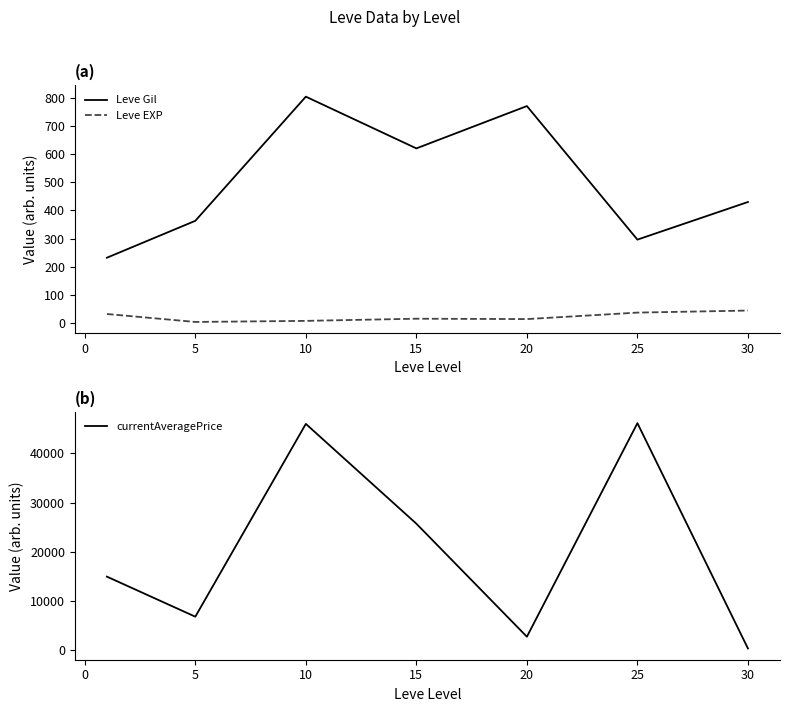

Reading left to right, extract all data points from this chart.

Leve Gil: 232.5	363.3	803.3	620.0	770.0	296.7	430.0
Leve EXP: 33.0	4.8	8.7	16.3	15.0	38.0	45.2
currentAveragePrice: 14967.5	6833.3	45984.1	25719.0	2765.2	46130.5	382.0